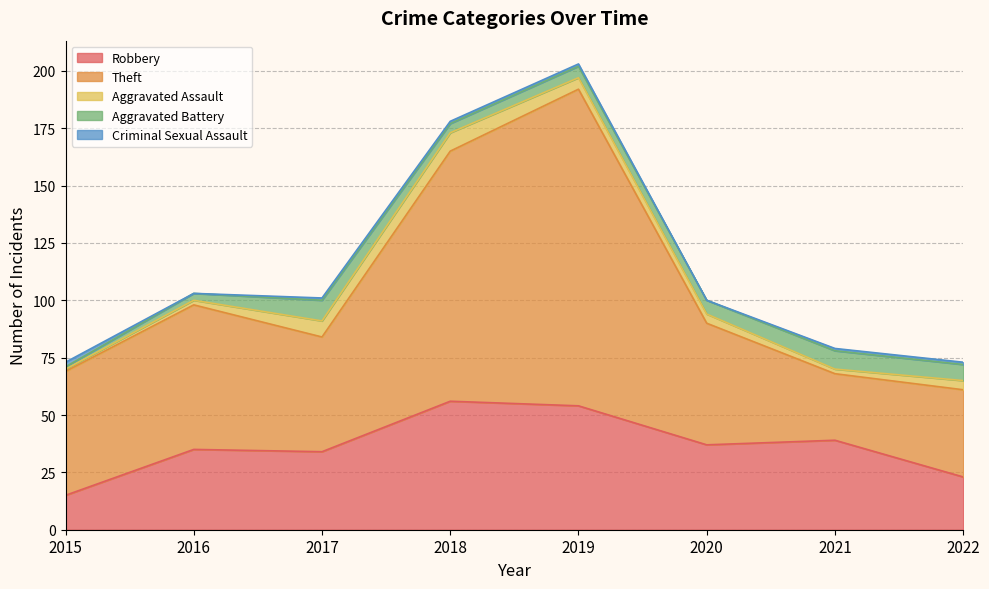

Which series changed the most between 2015 and 2019?

Theft